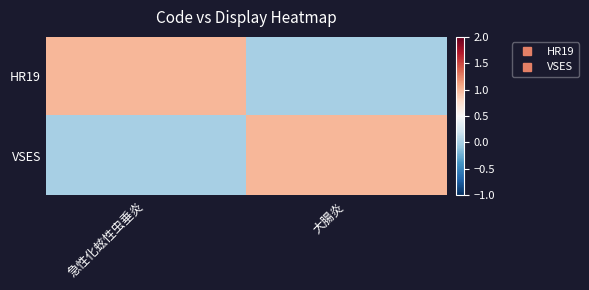

Rank the series by their maximum value, from highest to lowest.

HR19, VSES